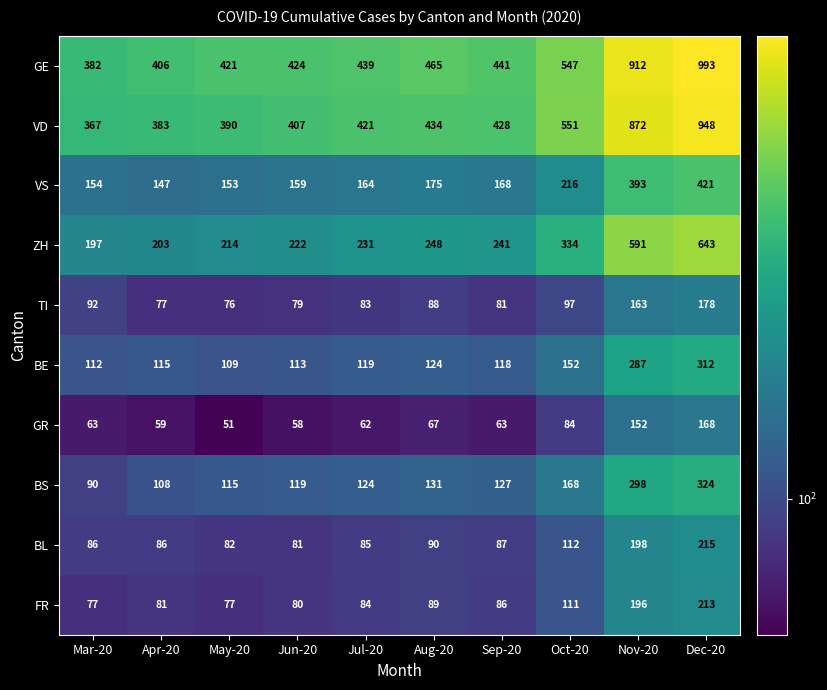

Where does the BL series first go above 87?

Aug-20